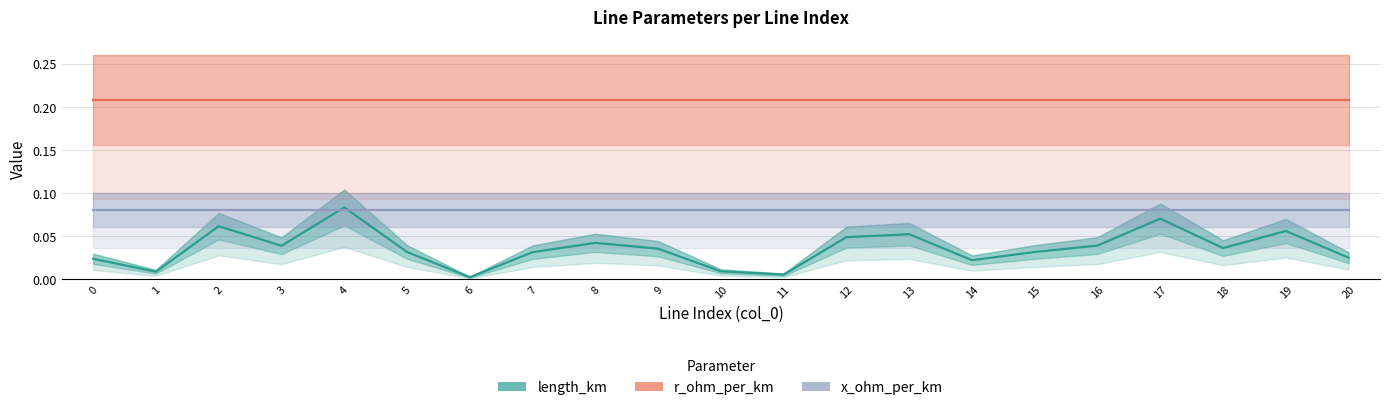

Rank the series at 4 from highest to lowest value.

r_ohm_per_km, length_km, x_ohm_per_km